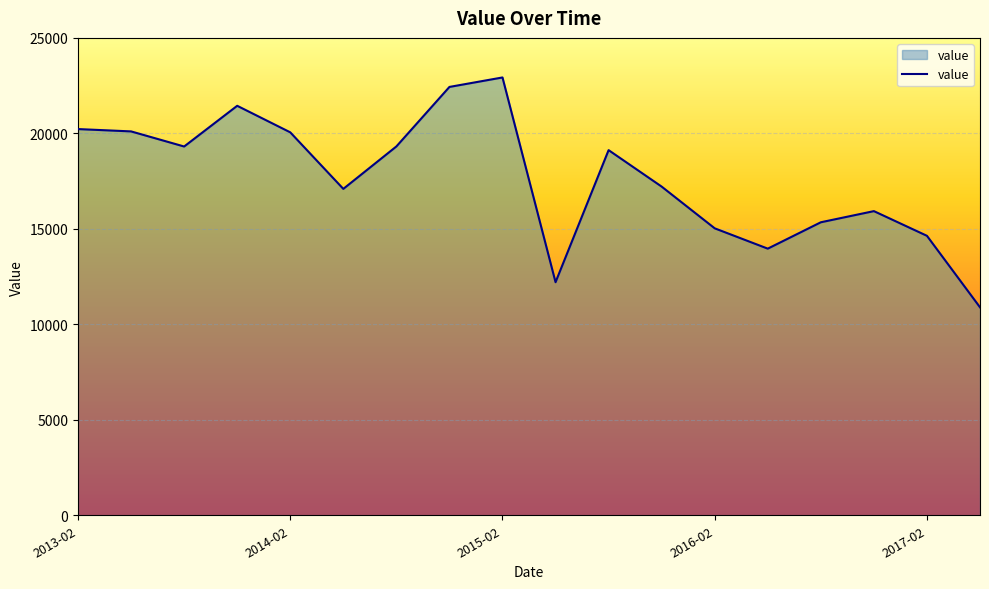

What is the smallest value displayed?

10891